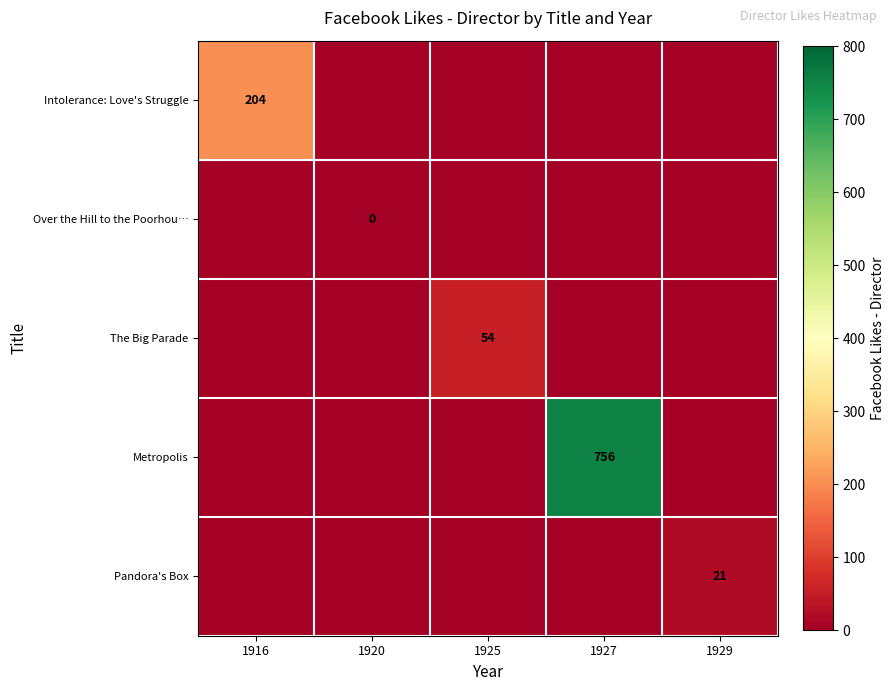

The Pandora's Box series shows 8 at 1929. True or false?

False